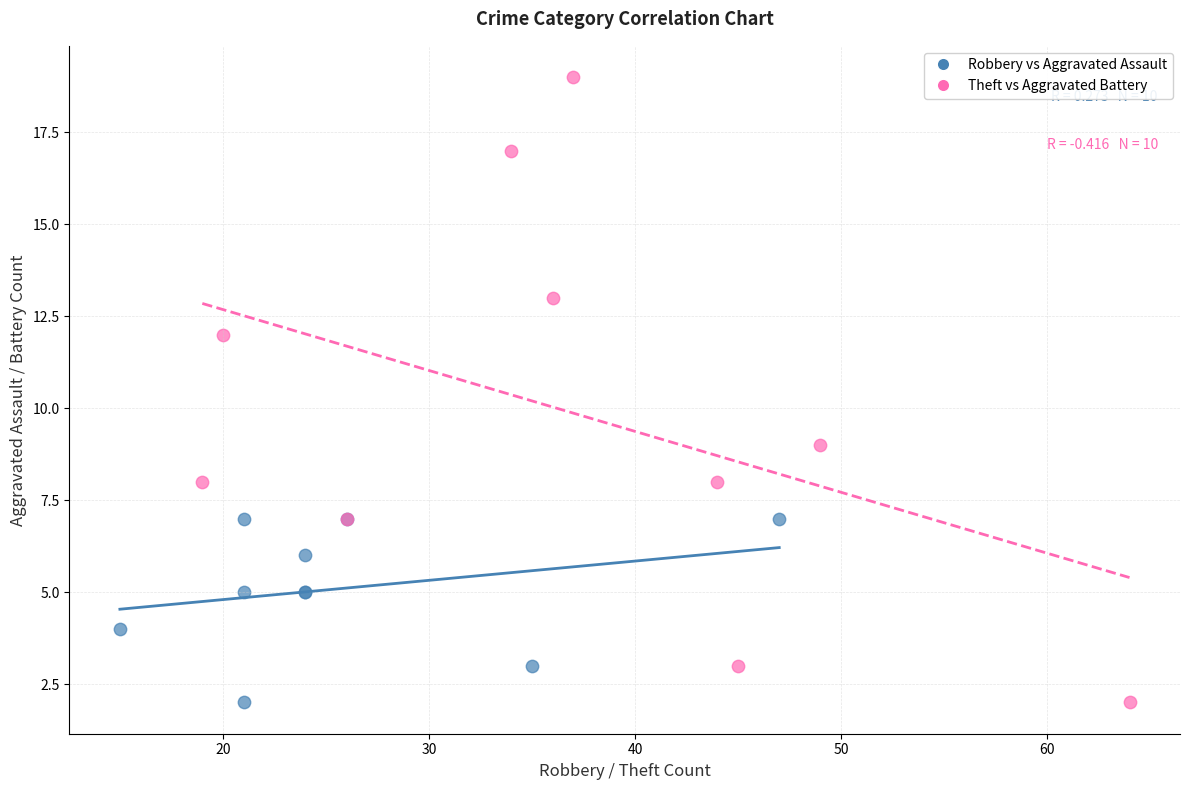

Which series has the largest Y range (max minus min)?

Theft vs Aggravated Battery